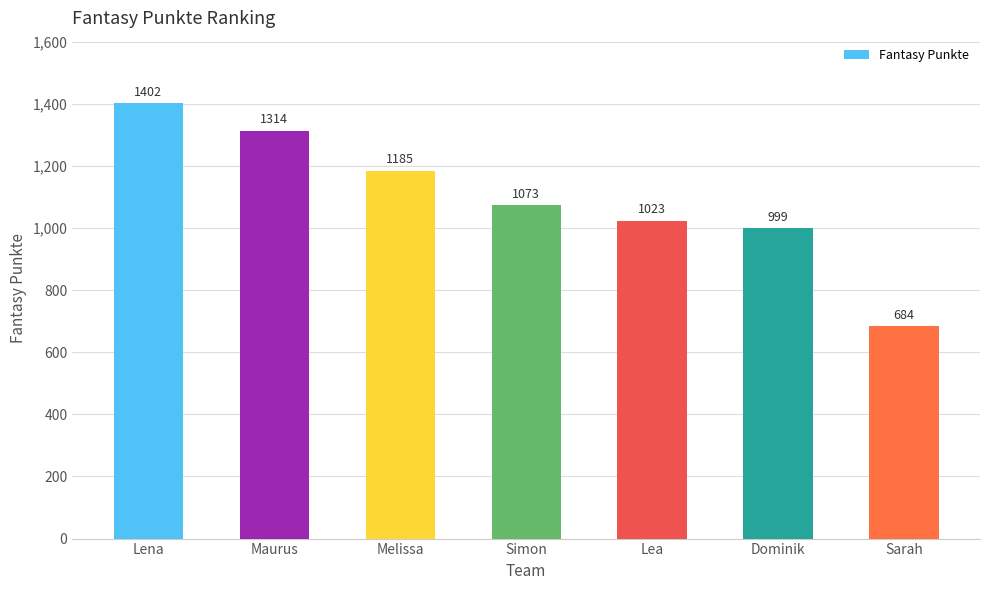

List the labels in order of value, smallest first.

Sarah, Dominik, Lea, Simon, Melissa, Maurus, Lena